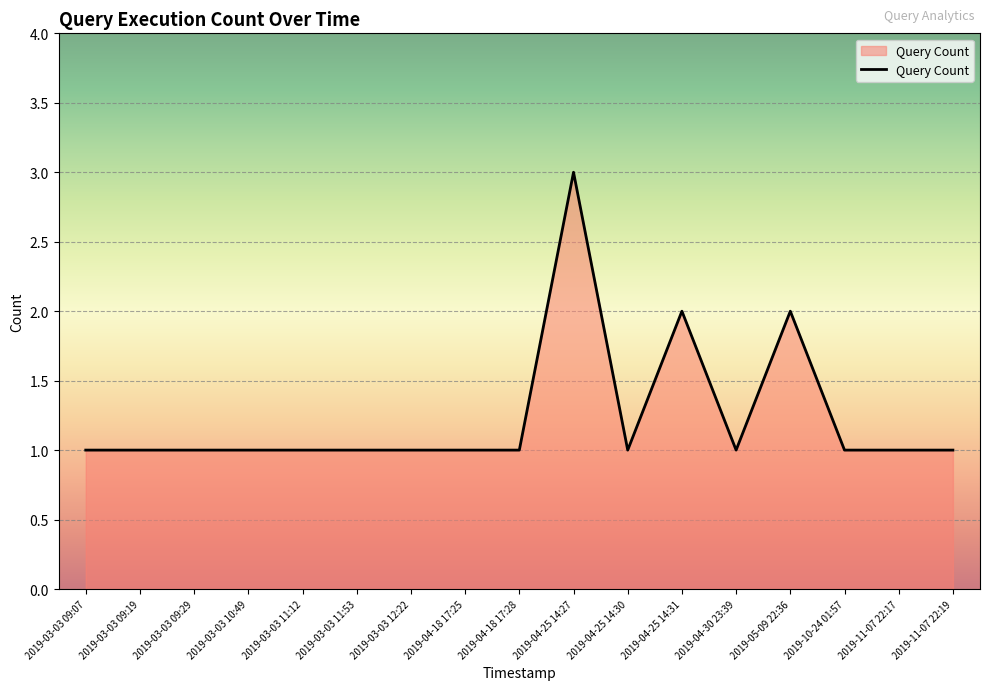

What is the ratio of the value at 2019-04-25 14:30 to the value at 2019-04-25 14:31?

0.5